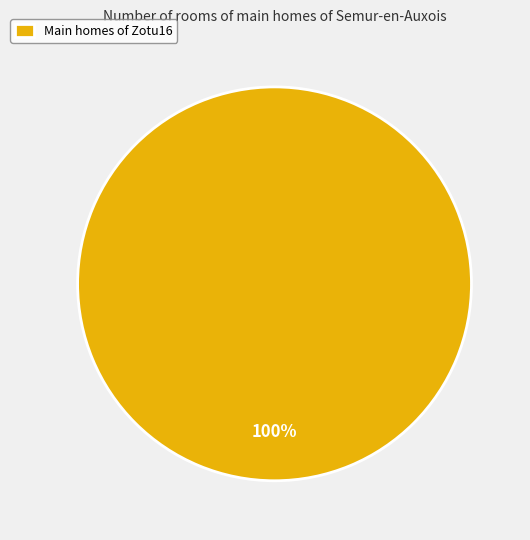

To the nearest percent, what portion does Main homes of Zotu16 represent?

100%